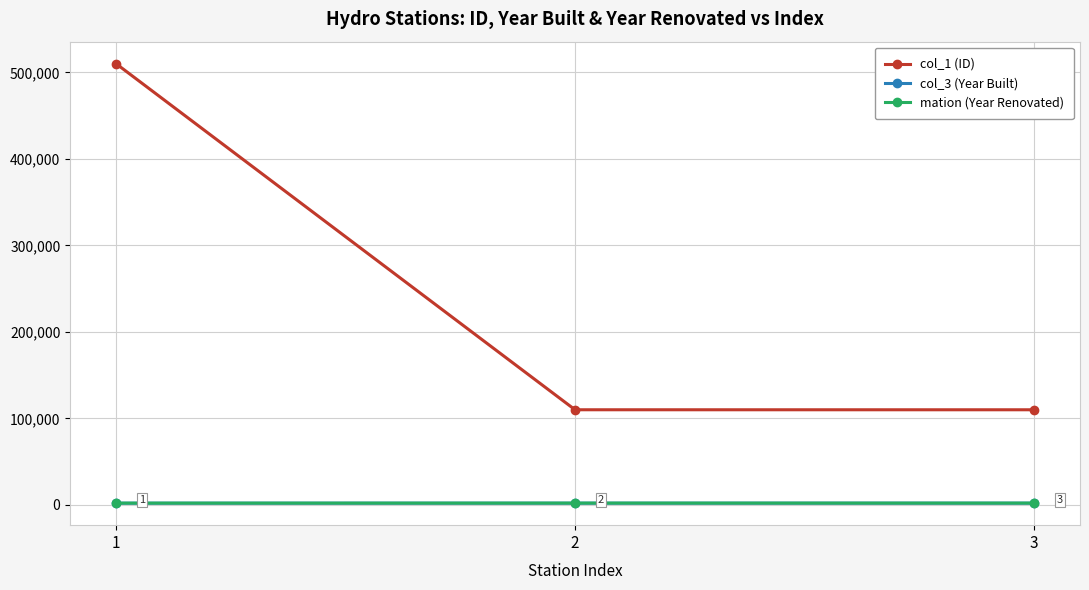

At which category is the sum across all series the highest?

1